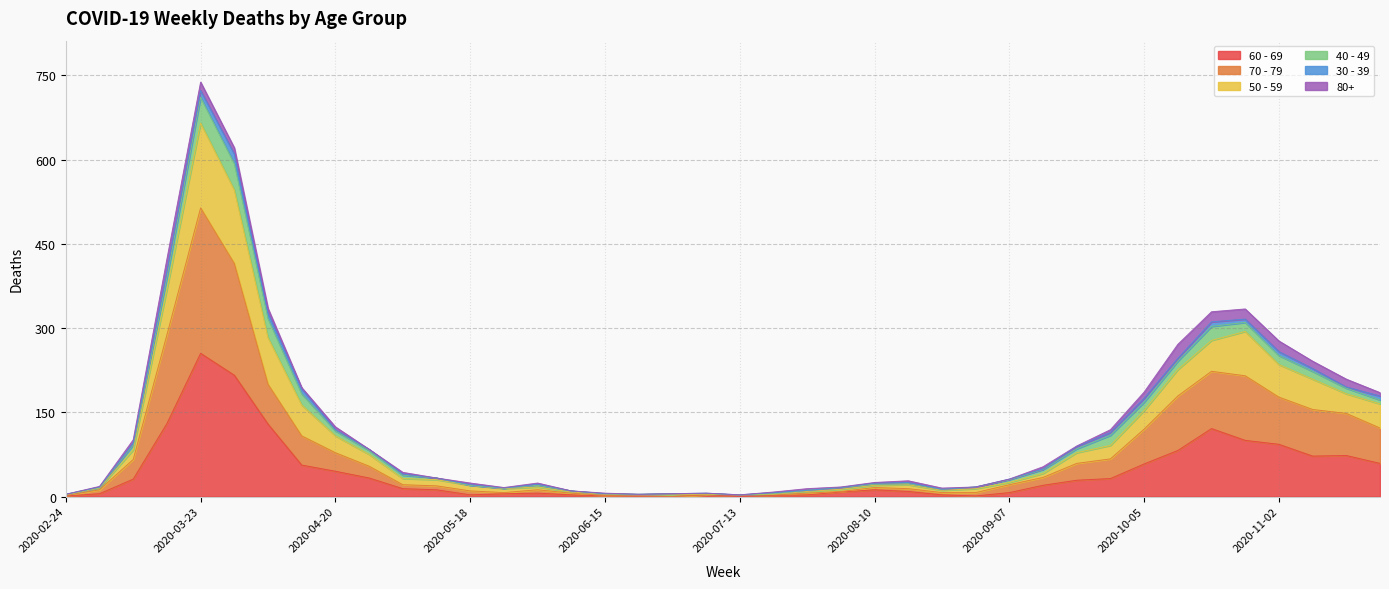

True or false: 60 - 69 and 70 - 79 intersect in this chart.

False